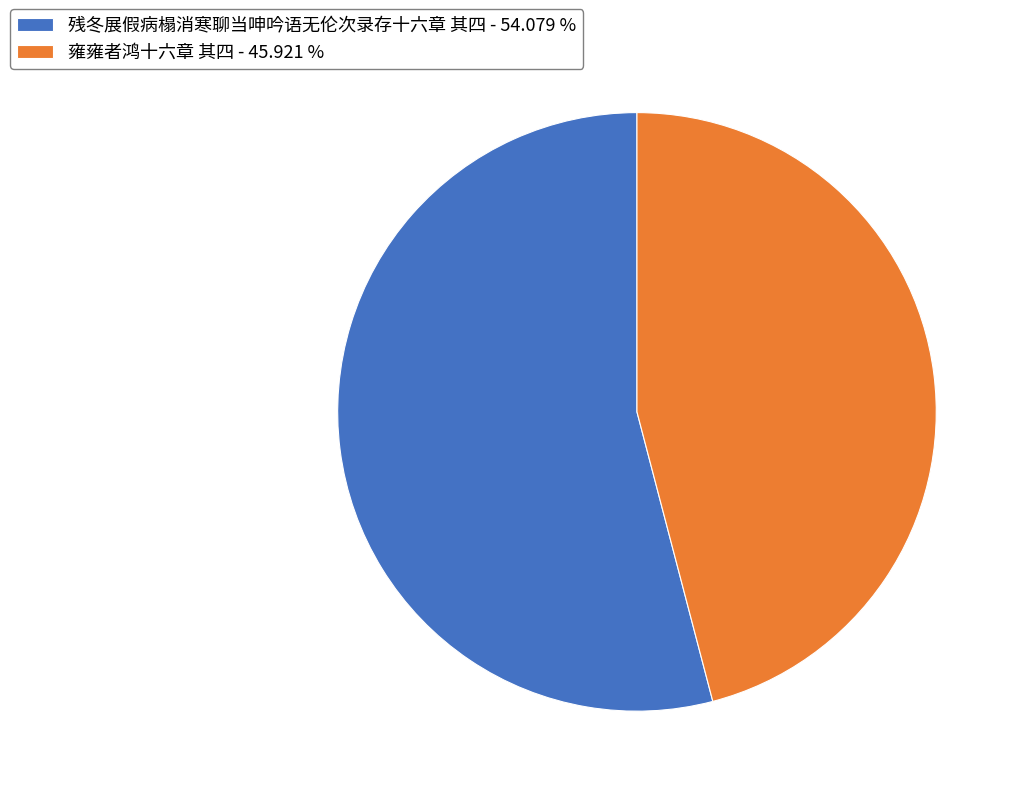

Count the number of slices in the pie.

2